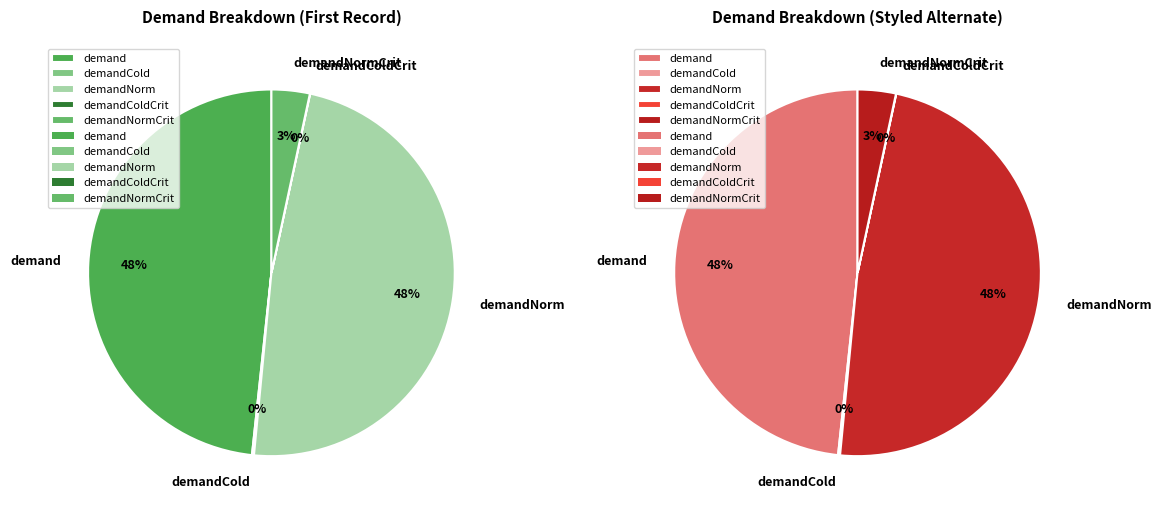

Rank the categories by value from highest to lowest.

demand, demandNorm, demandNormCrit, demandCold, demandColdCrit